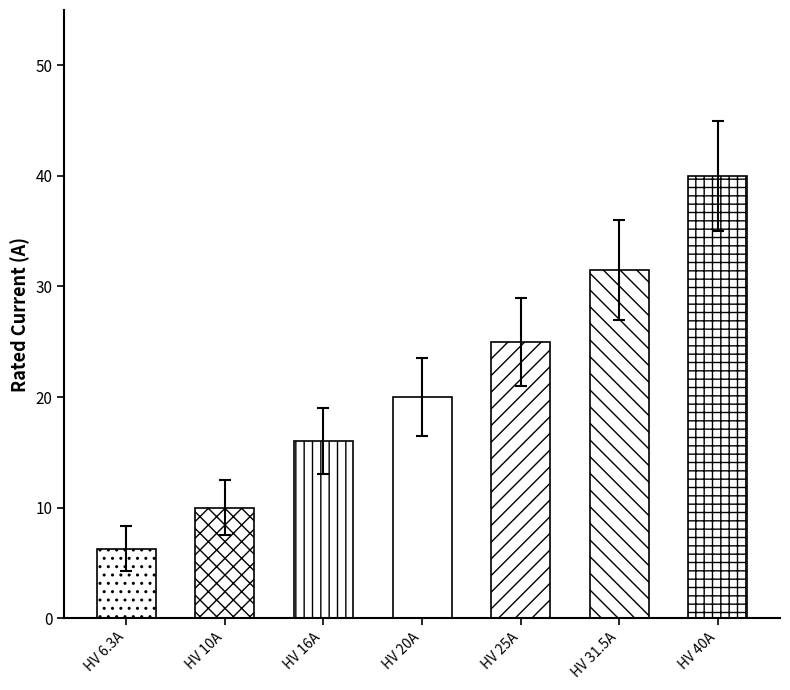

Rank the categories by value from highest to lowest.

HV 40A, HV 31.5A, HV 25A, HV 20A, HV 16A, HV 10A, HV 6.3A